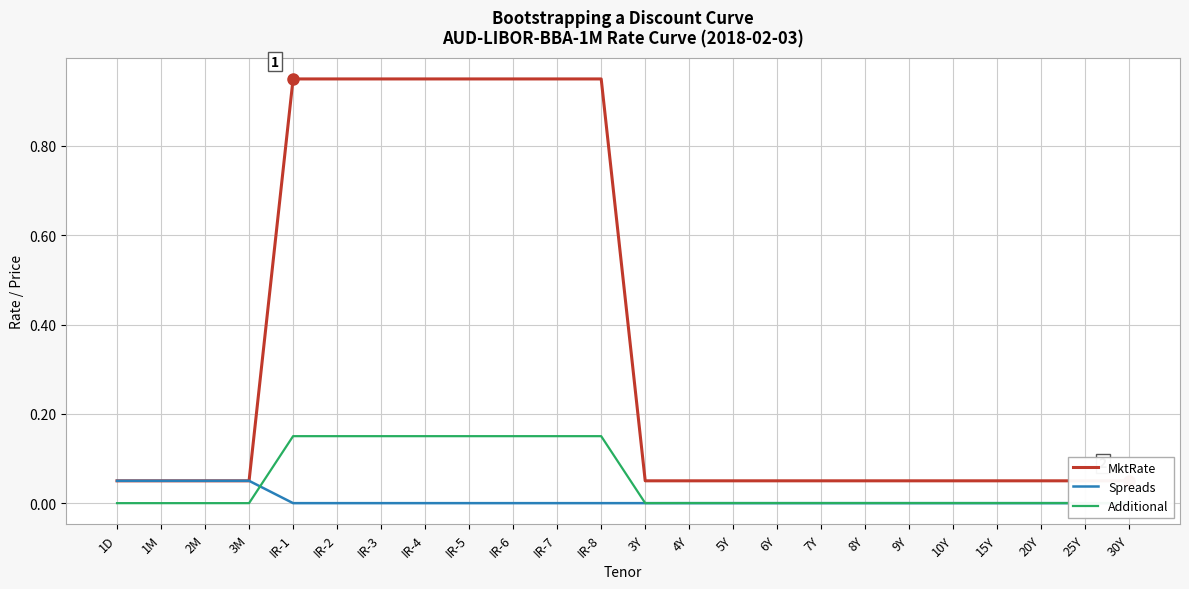

What is the average value of the MktRate series?

0.4